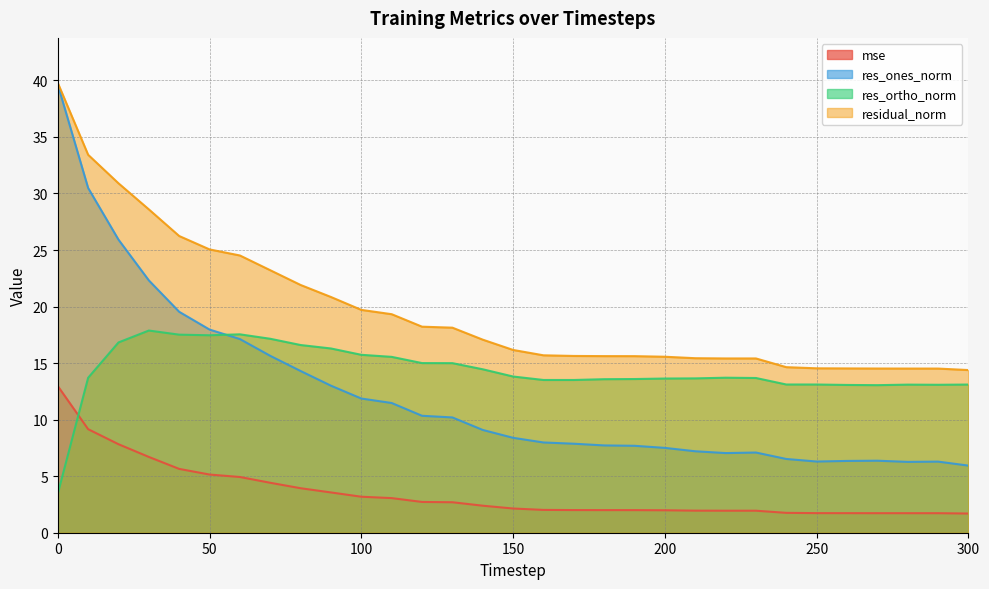

Reading left to right, transcribe all the data shown in this chart.

mse: 0=13.0	10=9.2	20=7.8	30=6.7	40=5.6	50=5.1	60=4.9	70=4.4	80=3.9	90=3.6	100=3.2	110=3.1	120=2.7	130=2.7	140=2.4	150=2.1	160=2.0	170=2.0	180=2.0	190=2.0	200=2.0	210=2.0	220=1.9	230=1.9	240=1.8	250=1.7	260=1.7	270=1.7	280=1.7	290=1.7	300=1.7
res_ones_norm: 0=39.6	10=30.5	20=25.9	30=22.3	40=19.5	50=18.0	60=17.1	70=15.6	80=14.3	90=13.0	100=11.9	110=11.5	120=10.3	130=10.2	140=9.1	150=8.4	160=8.0	170=7.9	180=7.7	190=7.7	200=7.5	210=7.2	220=7.0	230=7.1	240=6.5	250=6.3	260=6.3	270=6.4	280=6.3	290=6.3	300=5.9
res_ortho_norm: 0=3.5	10=13.7	20=16.8	30=17.9	40=17.5	50=17.5	60=17.5	70=17.2	80=16.6	90=16.3	100=15.7	110=15.6	120=15.0	130=15.0	140=14.5	150=13.8	160=13.5	170=13.5	180=13.6	190=13.6	200=13.6	210=13.6	220=13.7	230=13.7	240=13.1	250=13.1	260=13.1	270=13.1	280=13.1	290=13.1	300=13.1
residual_norm: 0=39.8	10=33.4	20=30.9	30=28.6	40=26.2	50=25.1	60=24.5	70=23.2	80=21.9	90=20.8	100=19.7	110=19.3	120=18.2	130=18.1	140=17.1	150=16.2	160=15.7	170=15.6	180=15.6	190=15.6	200=15.6	210=15.4	220=15.4	230=15.4	240=14.6	250=14.5	260=14.5	270=14.5	280=14.5	290=14.5	300=14.4